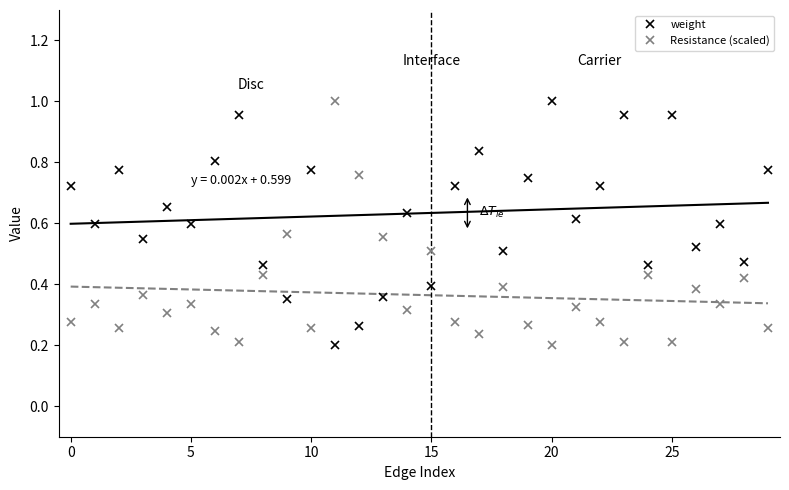

Which category has the highest value in the Resistance (scaled) series?

11